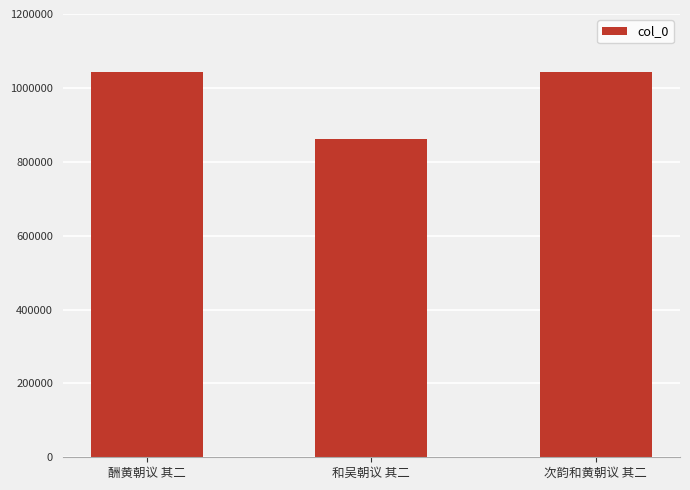

How many values are below 1043161?

1